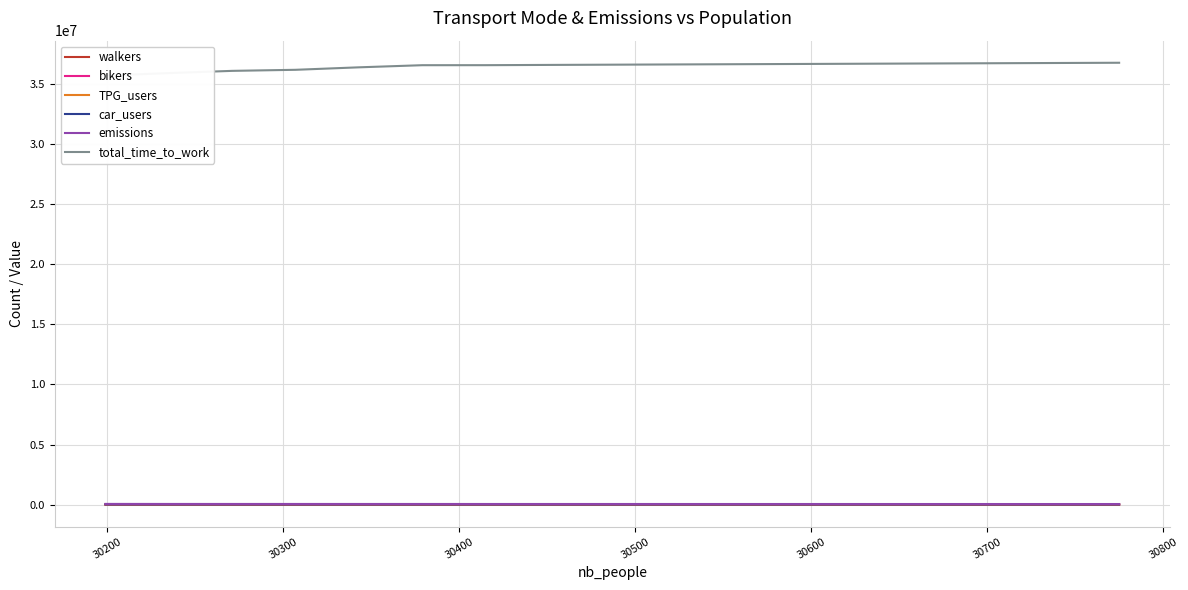

How many data points does each series have?

17